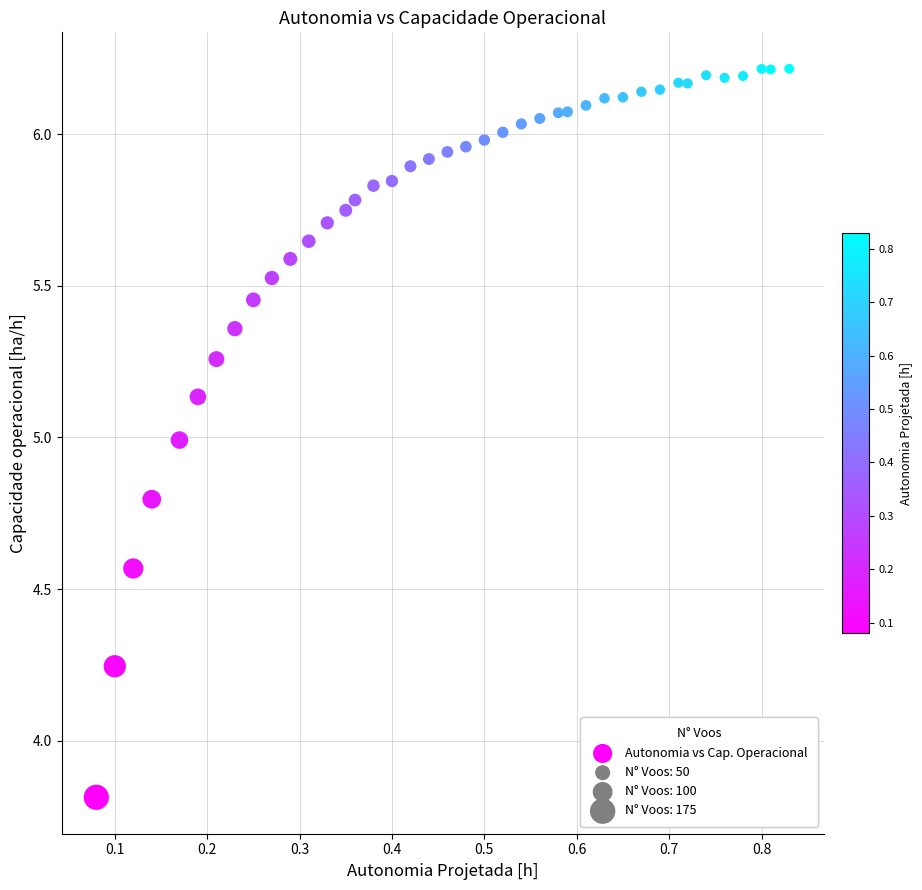

What is the range of X values (max minus min)?

0.8